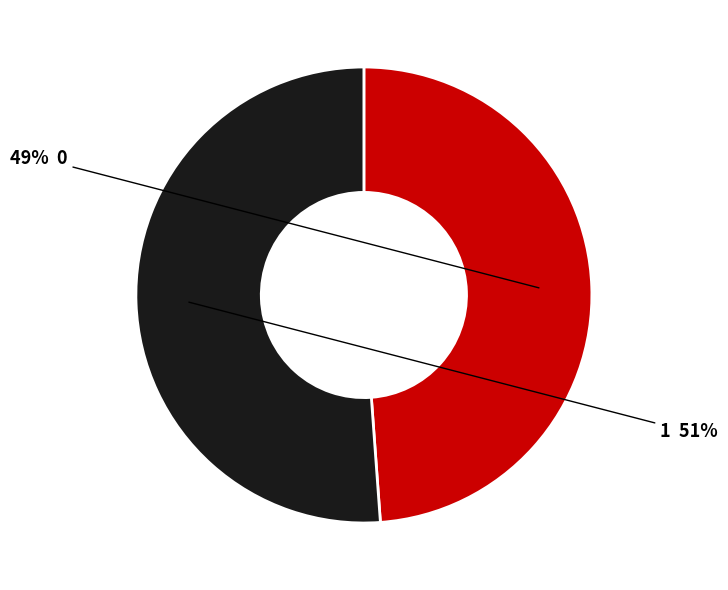

Is there any slice that represents more than half of the pie?

Yes